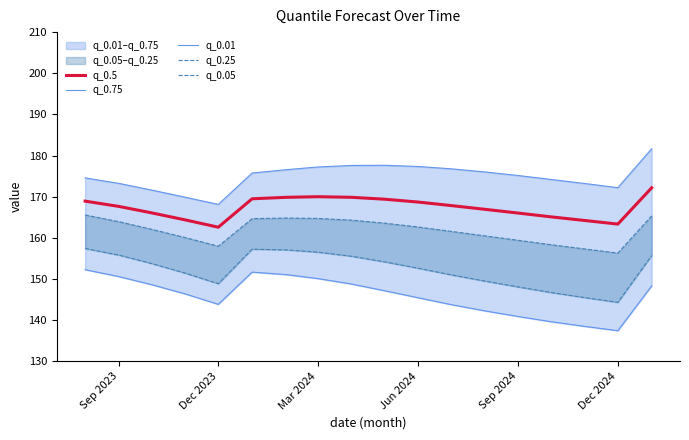

How many values in the q_0.25 series exceed 162?

10